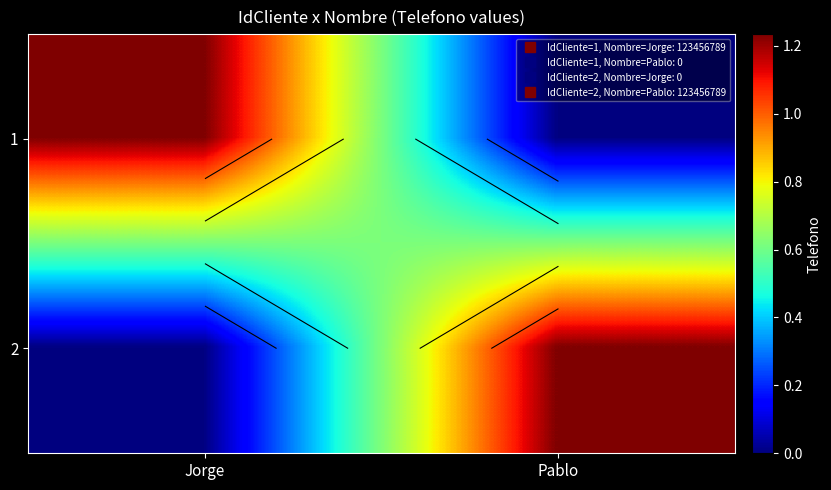

What is the spread (max minus min) of values at Pablo?

123456789